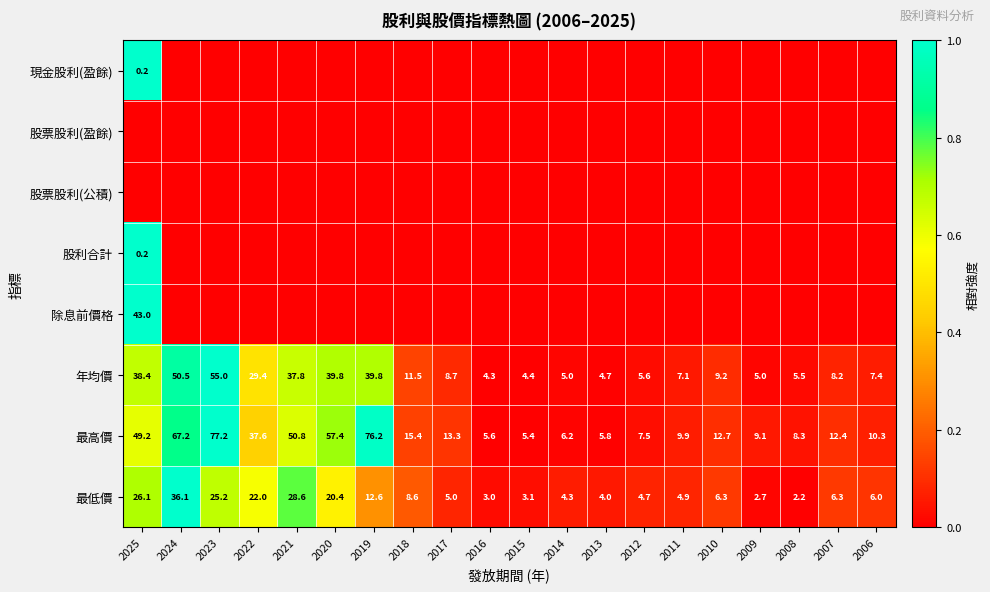

How many series are shown in this chart?

8